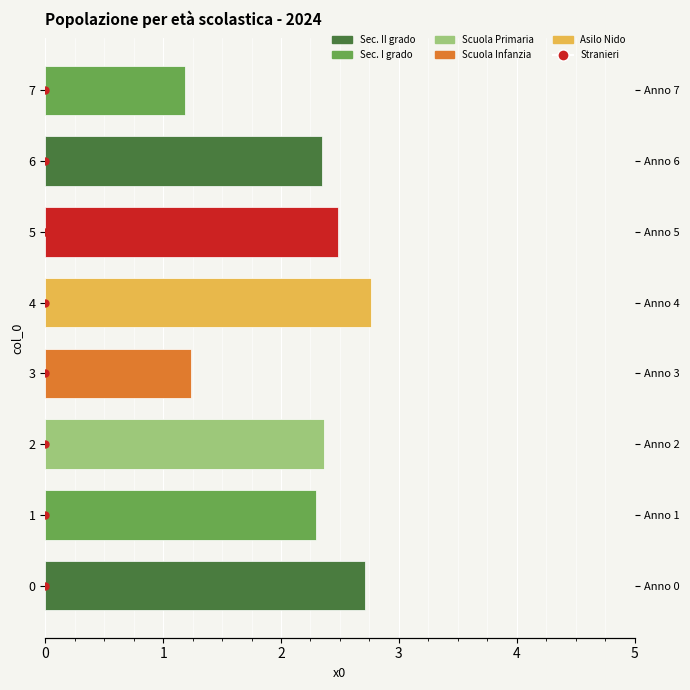

How many values are between 2 and 3?

6